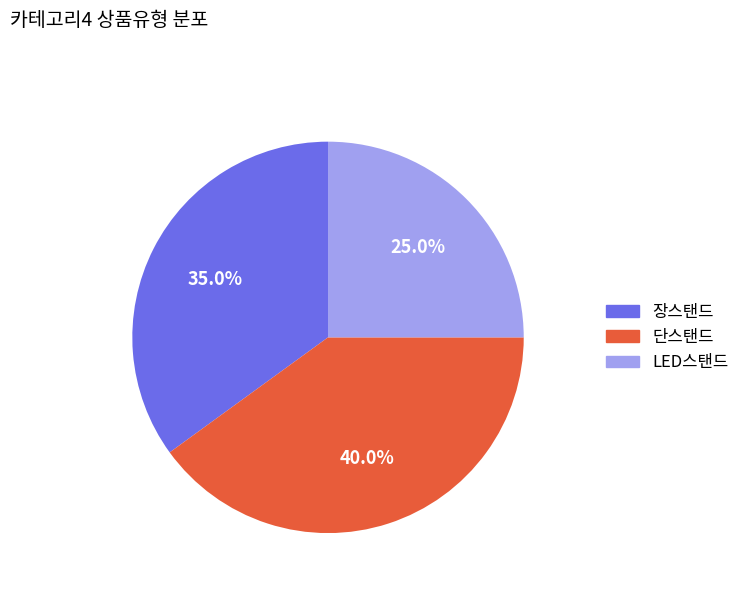

Does 단스탠드 represent more than half of the total?

No